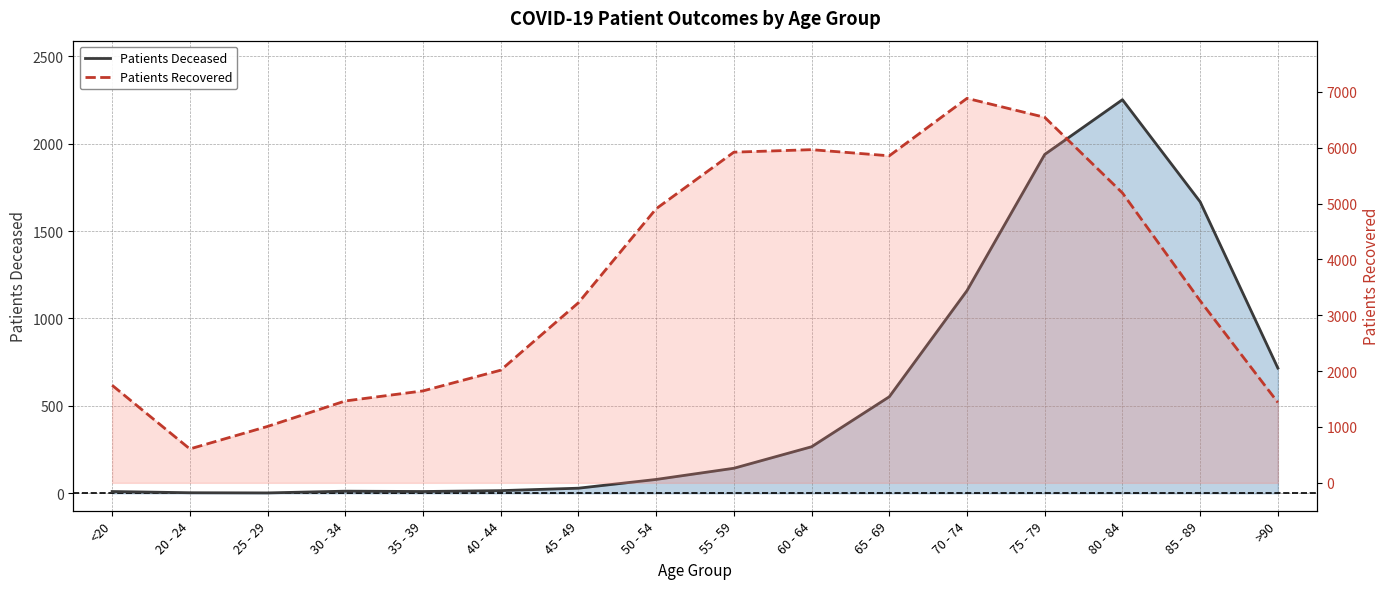

How many series are shown in this chart?

2